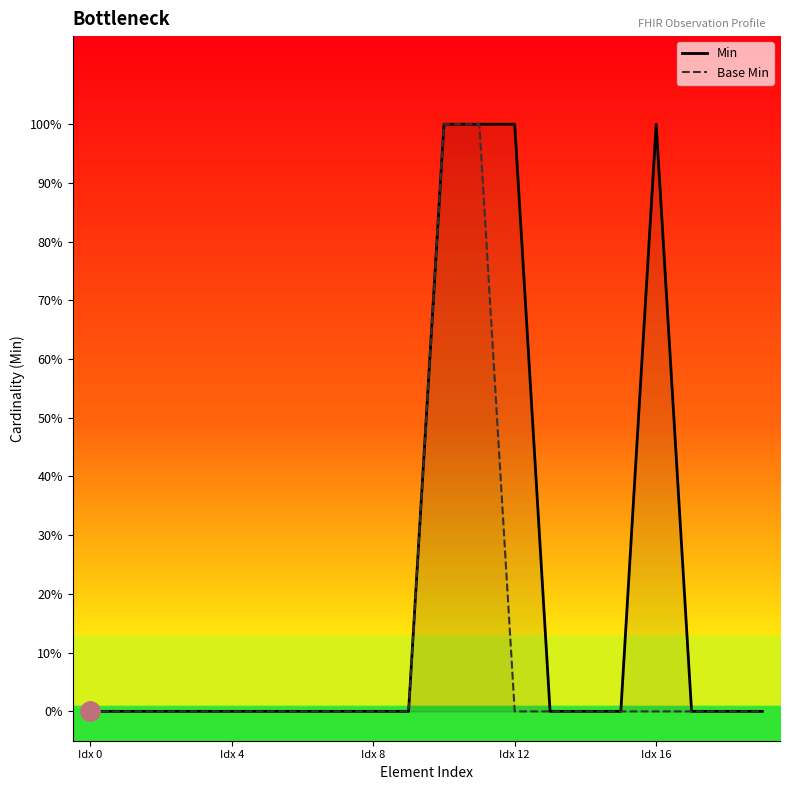

Which has a higher value, Idx 16 or Idx 12?

Idx 16